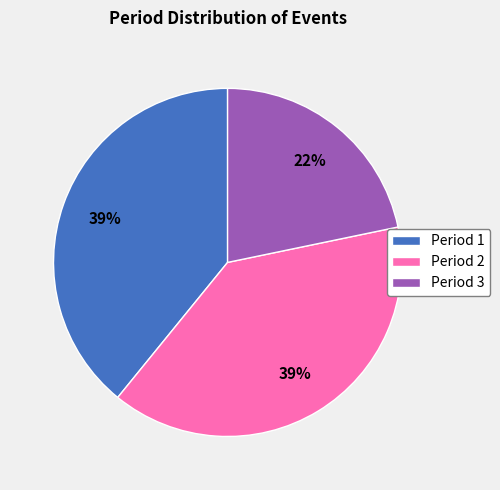

Which slice is the smallest?

Period 3